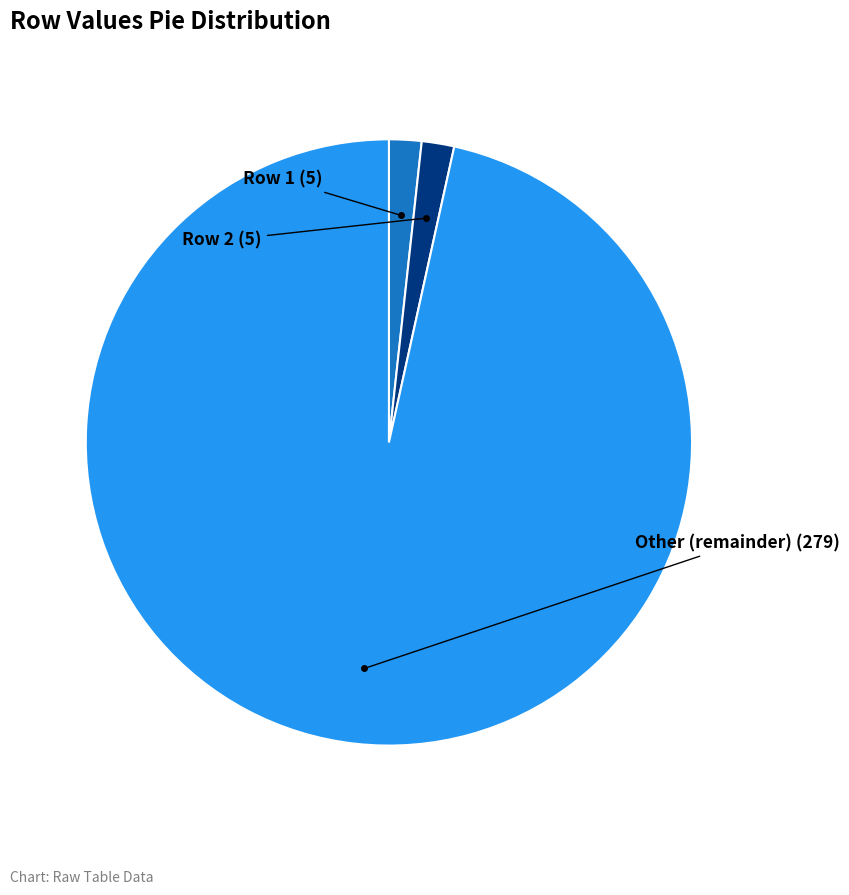

Is there any slice that represents more than half of the pie?

Yes